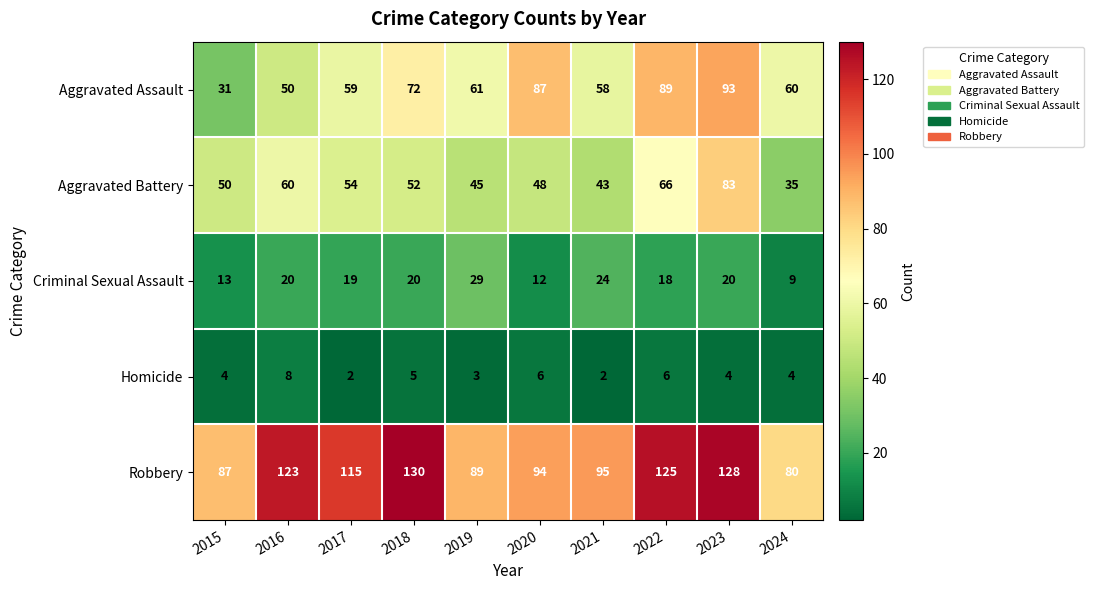

List the labels in order of Aggravated Battery value, largest first.

2023, 2022, 2016, 2017, 2018, 2015, 2020, 2019, 2021, 2024